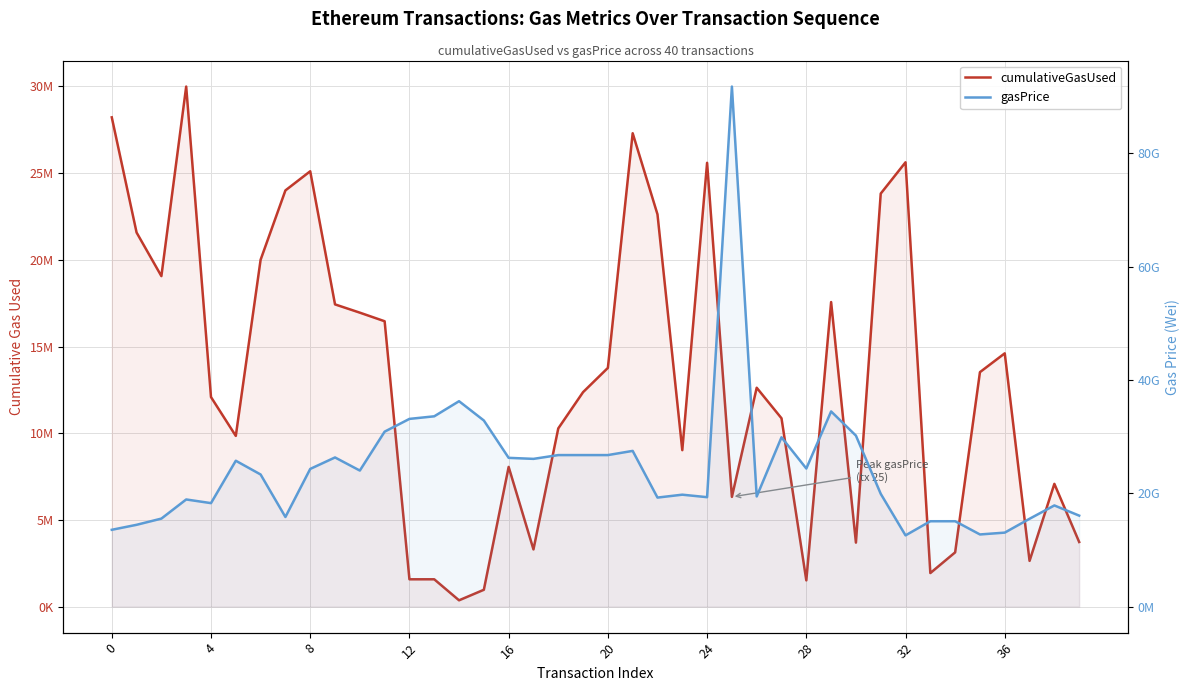

At how many categories does at least one series exceed 44371129462?

1